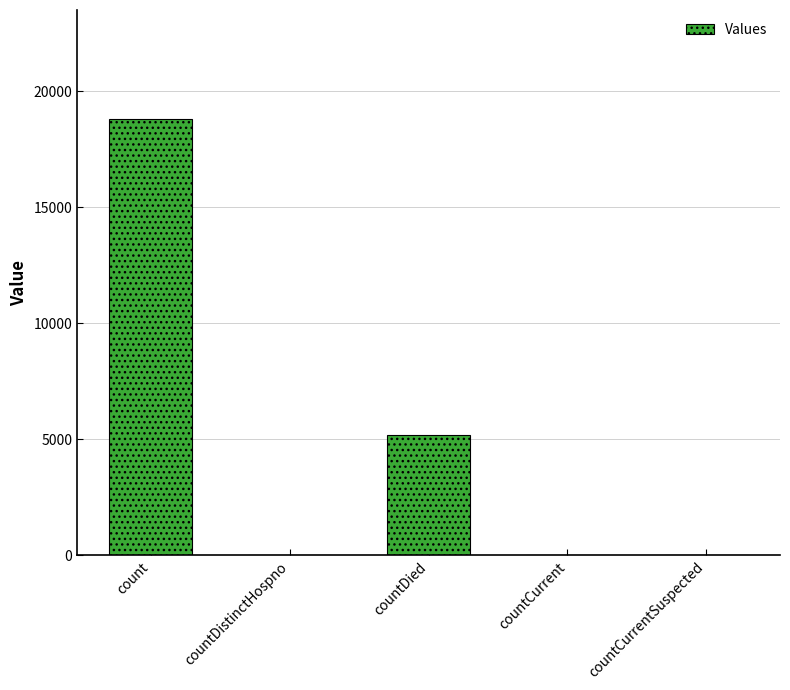

Which category has the highest value across all series?

count